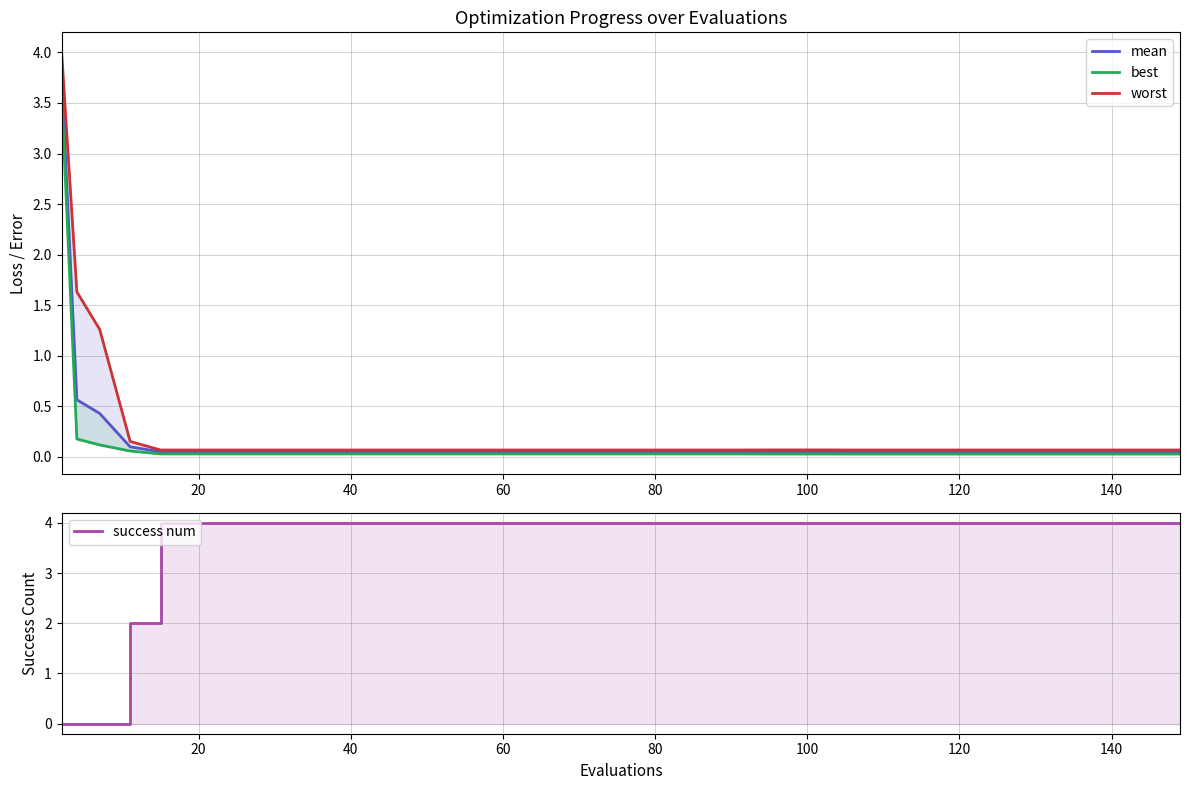

Which series has the largest total across all categories?

success num